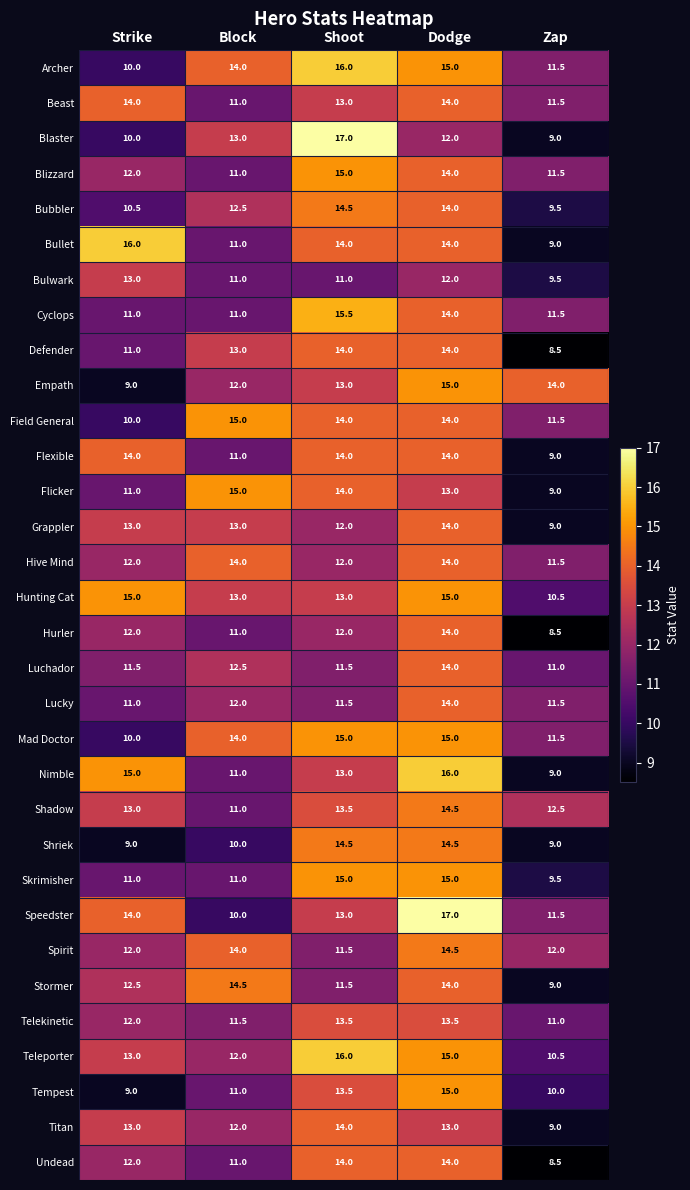

True or false: Shadow has a value of 14.6 at Block.

False